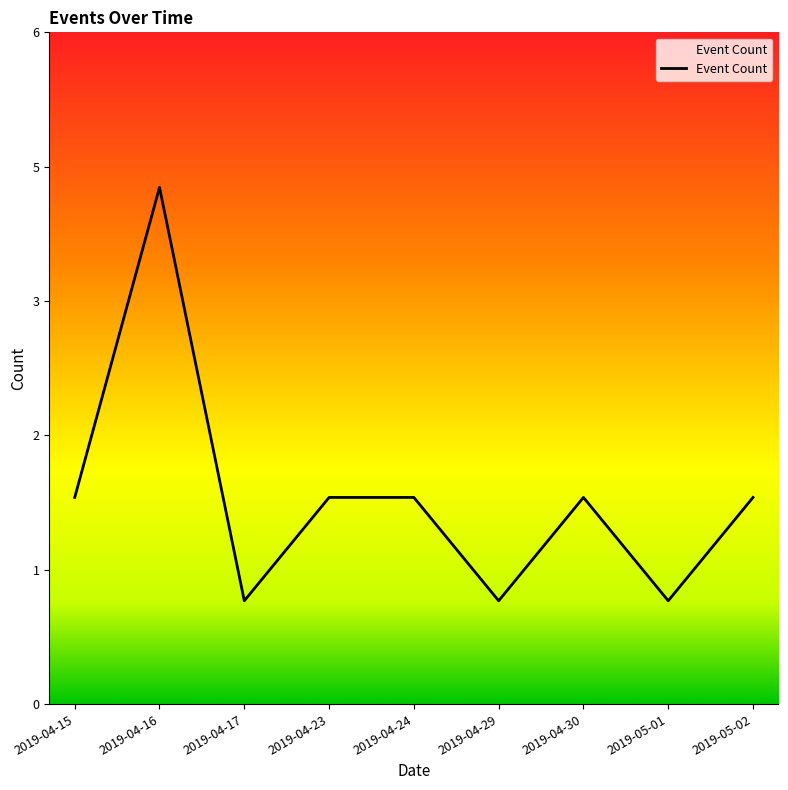

Is this an area chart (filled region under the line)?

No